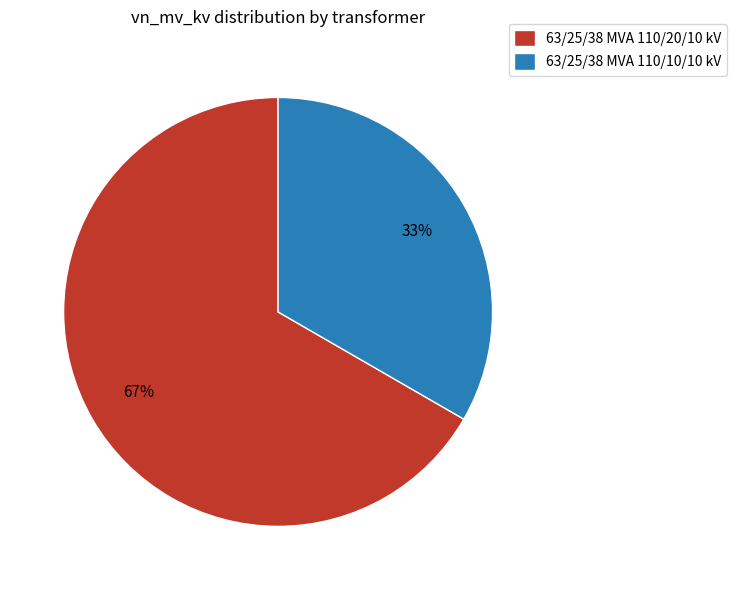

Approximately how many times larger is the value at 63/25/38 MVA 110/20/10 kV compared to 63/25/38 MVA 110/10/10 kV?

2.0